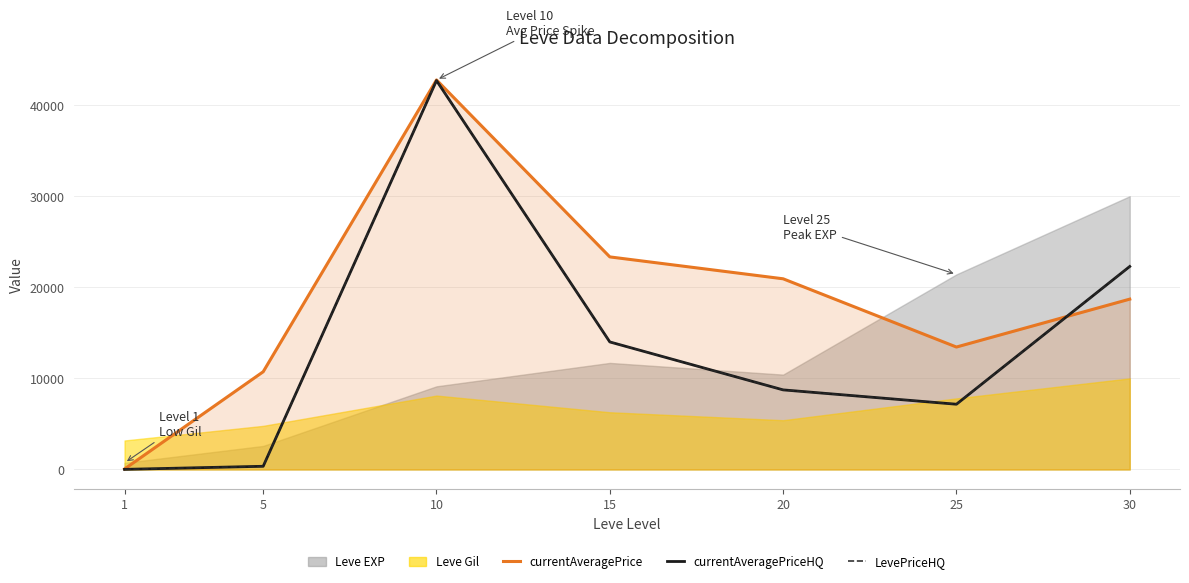

At how many categories does at least one series exceed 41817?

1